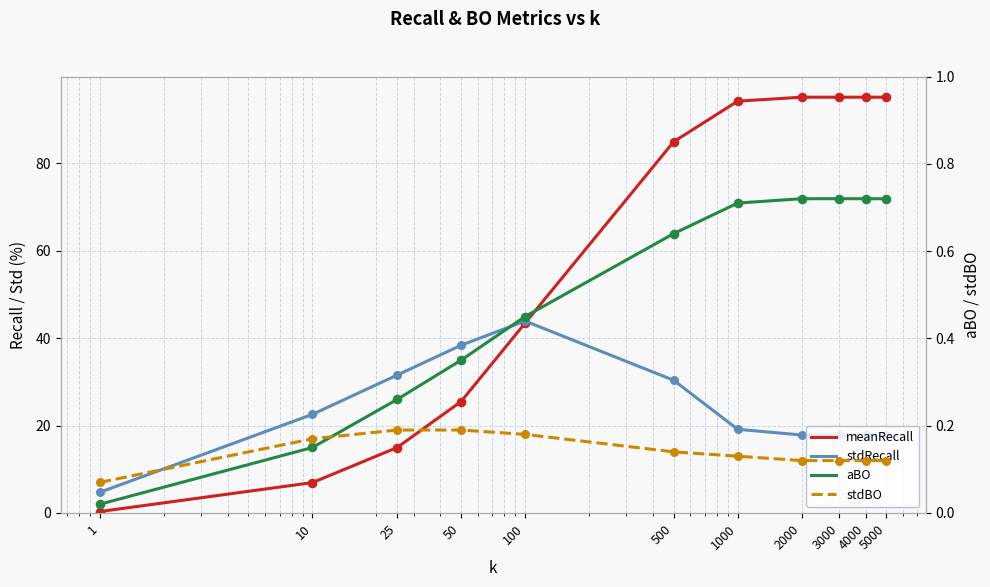

At how many categories does at least one series exceed 16?

10